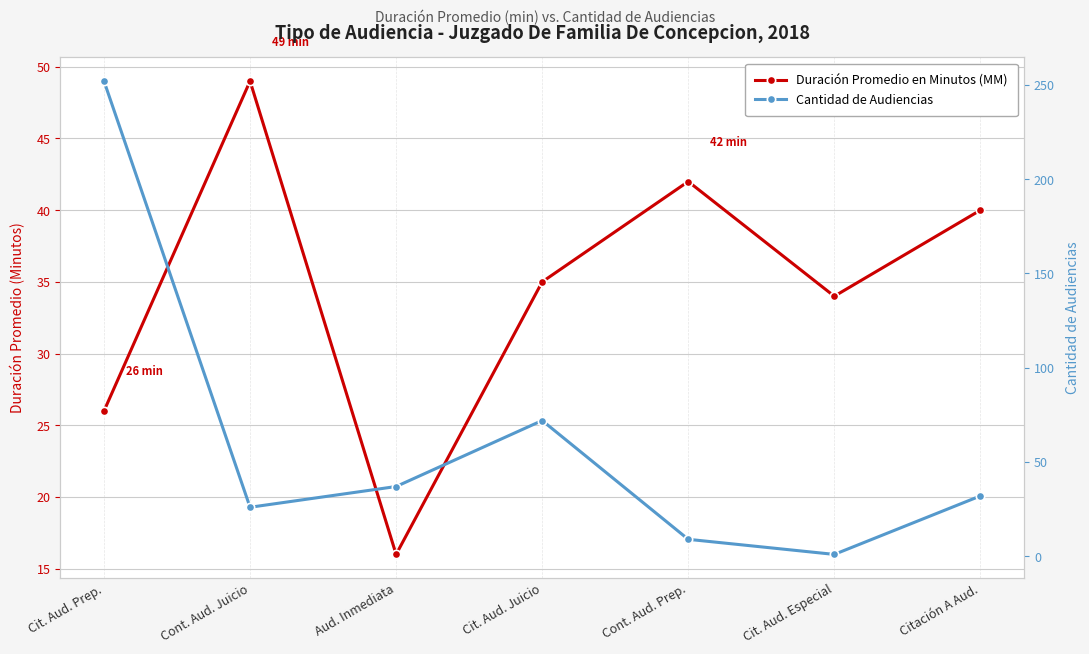

True or false: Cantidad de Audiencias has more than 2 interior local peaks.

False